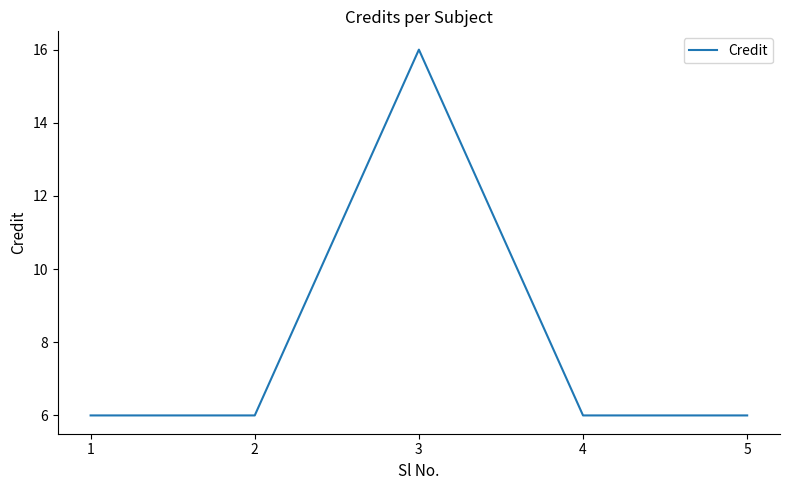

What is the difference between the maximum and minimum values?

10